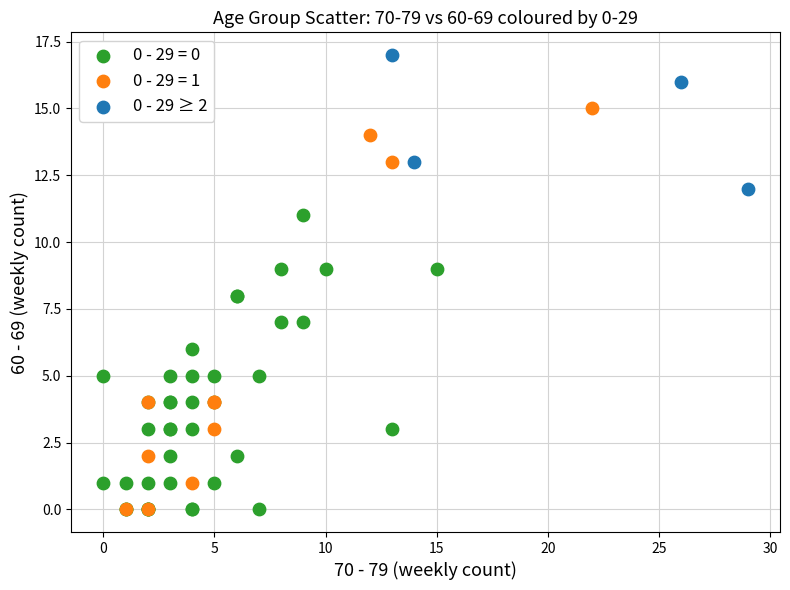

Which series contains the highest Y value?

0 - 29 ≥ 2